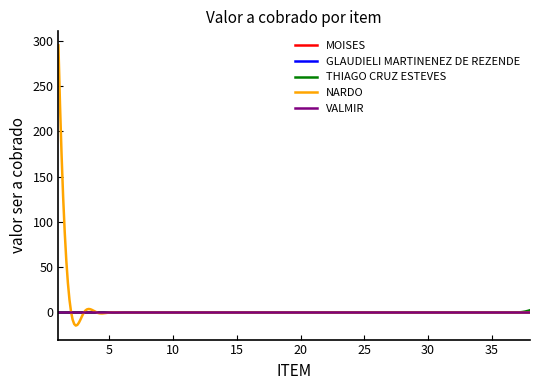

True or false: NARDO and THIAGO CRUZ ESTEVES cross at least once.

True